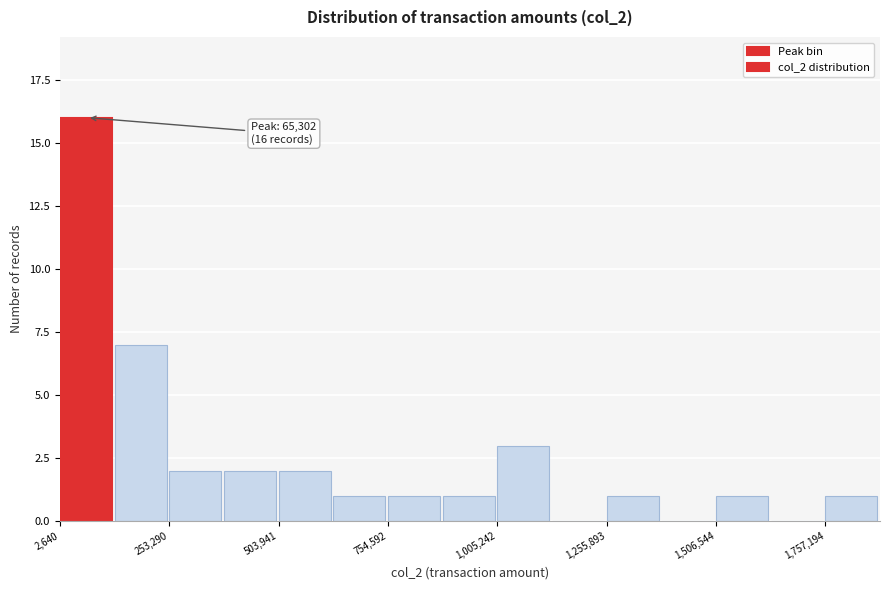

Read against the x-axis, roughly where is the centre of the tallest bar?

50000